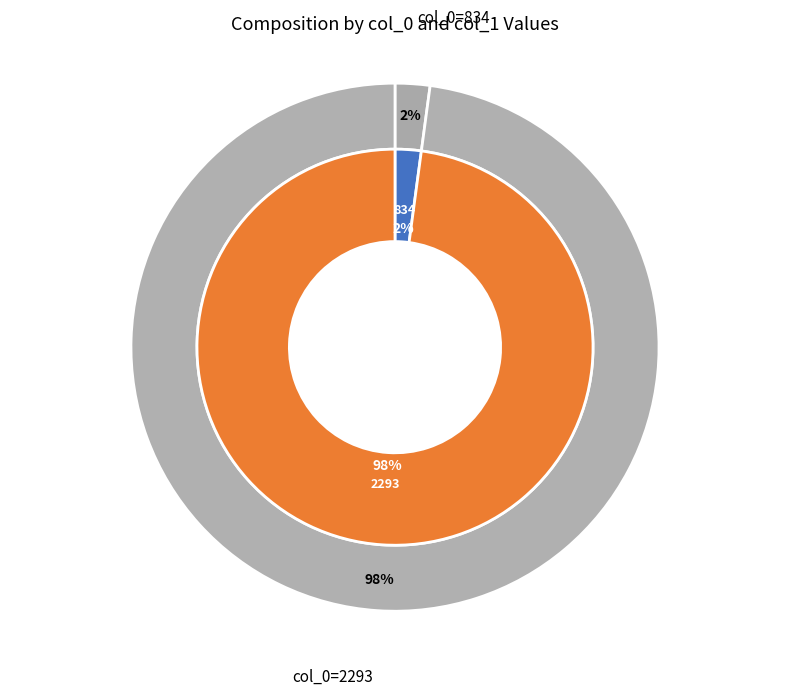

Is 834 the majority of the pie?

No